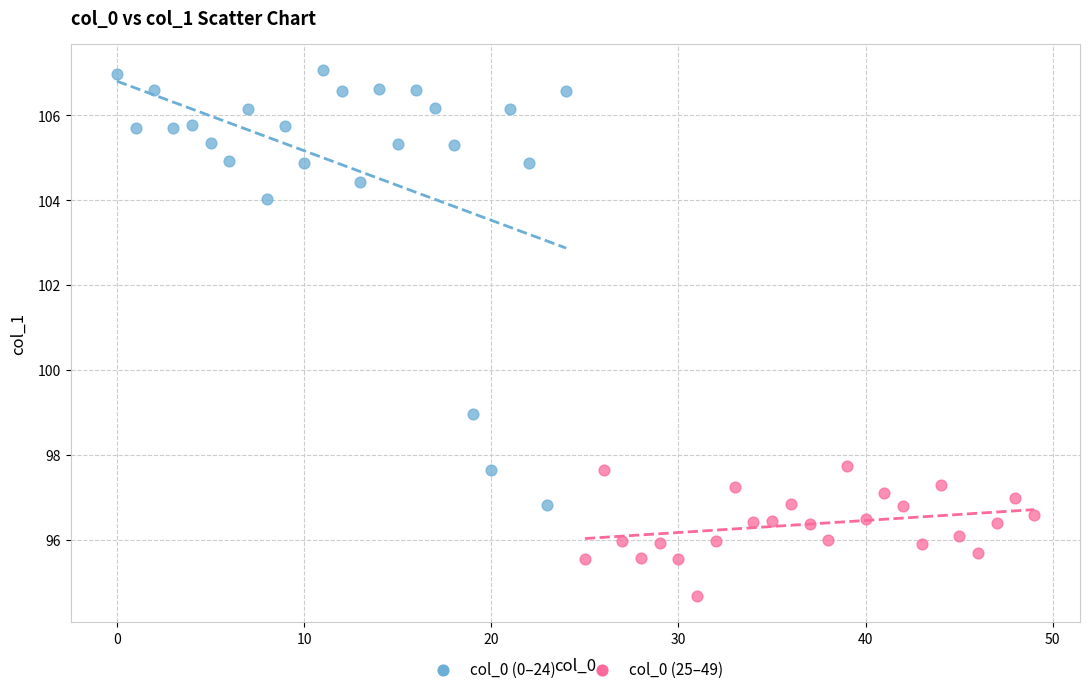

Which series has the largest Y range (max minus min)?

col_0 (0–24)